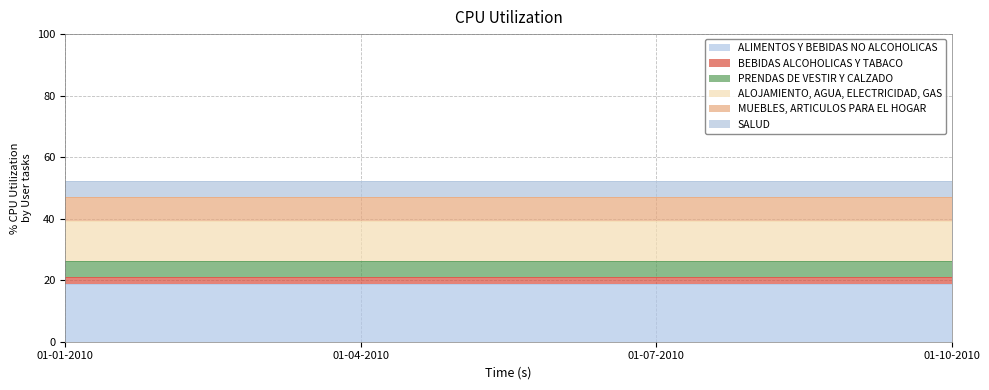

Which has a higher value, 01-04-2010 or 01-01-2010?

01-04-2010